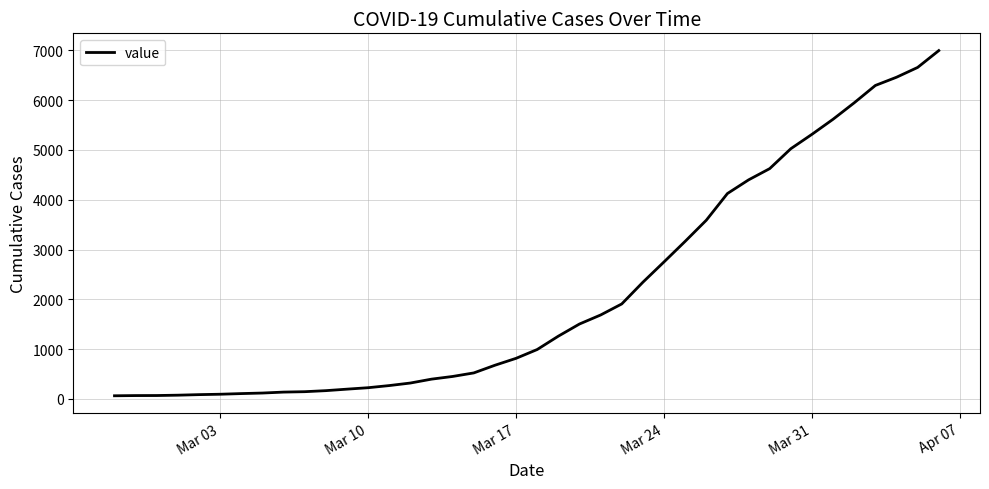

What is the maximum value shown in the chart?

6995